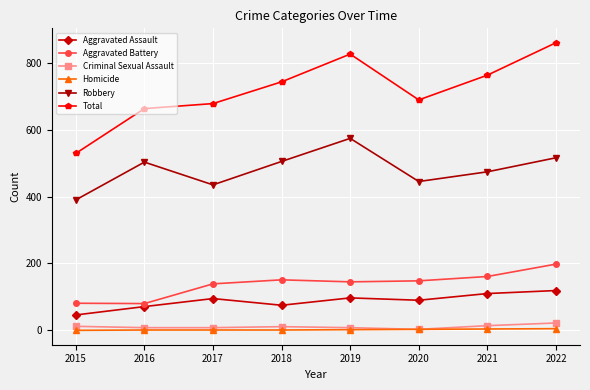

True or false: Total has more than 2 interior local peaks.

False